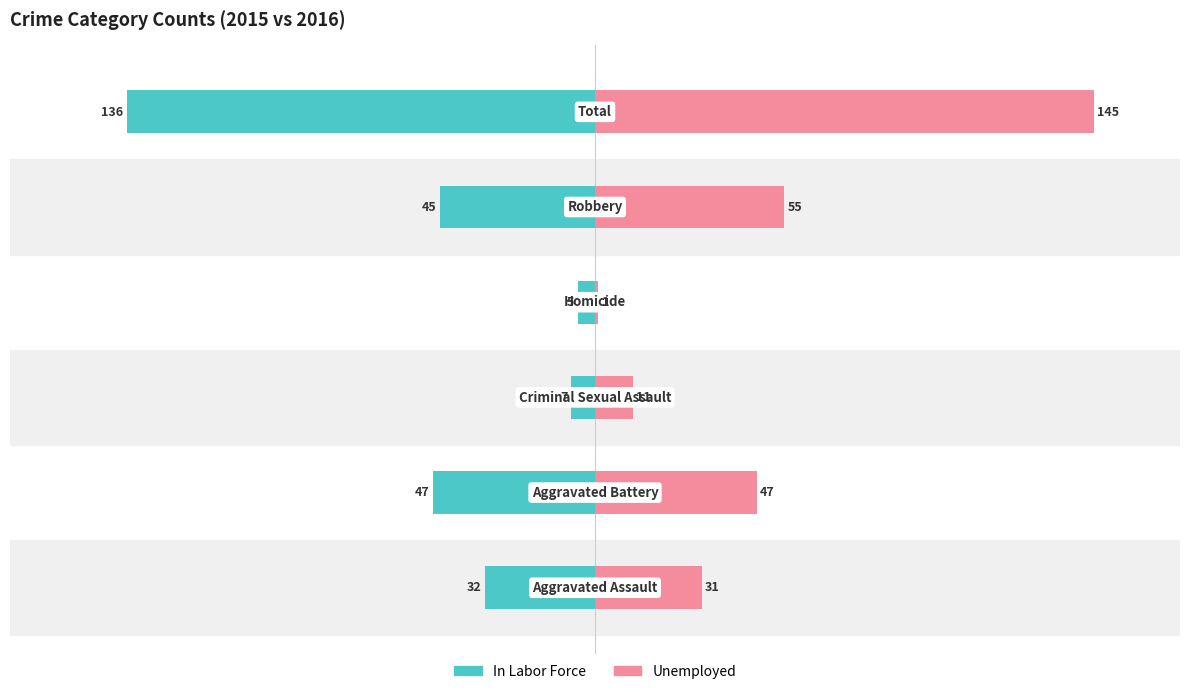

Reading left to right, transcribe all the data shown in this chart.

In Labor Force: -32	-47	-7	-5	-45	-136
Unemployed: 31	47	11	1	55	145